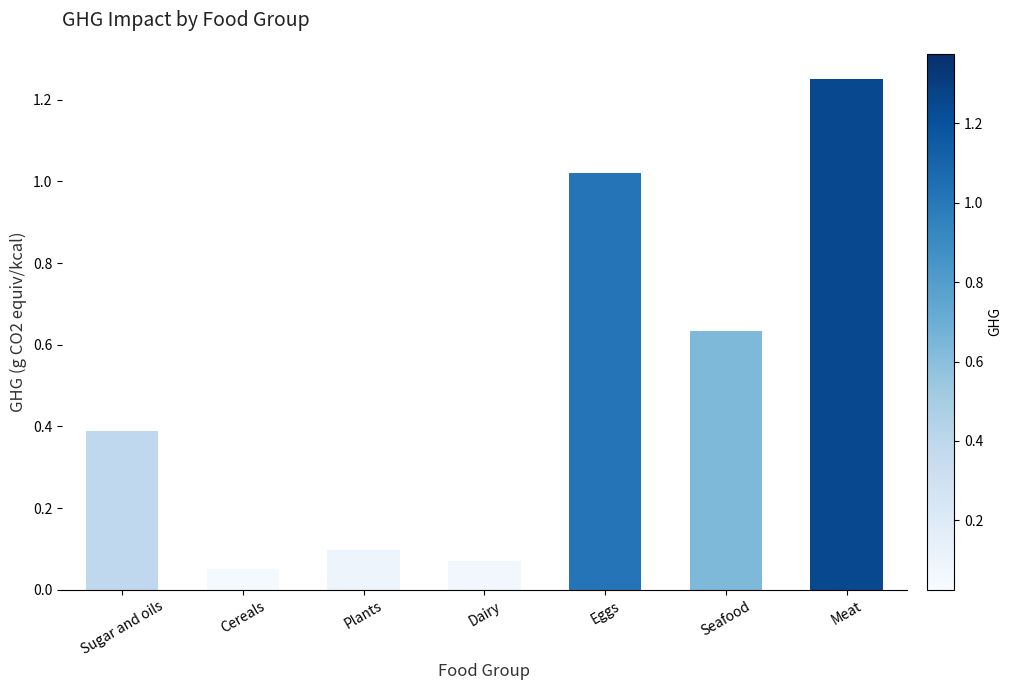

Which category has the lowest value across all series?

Cereals